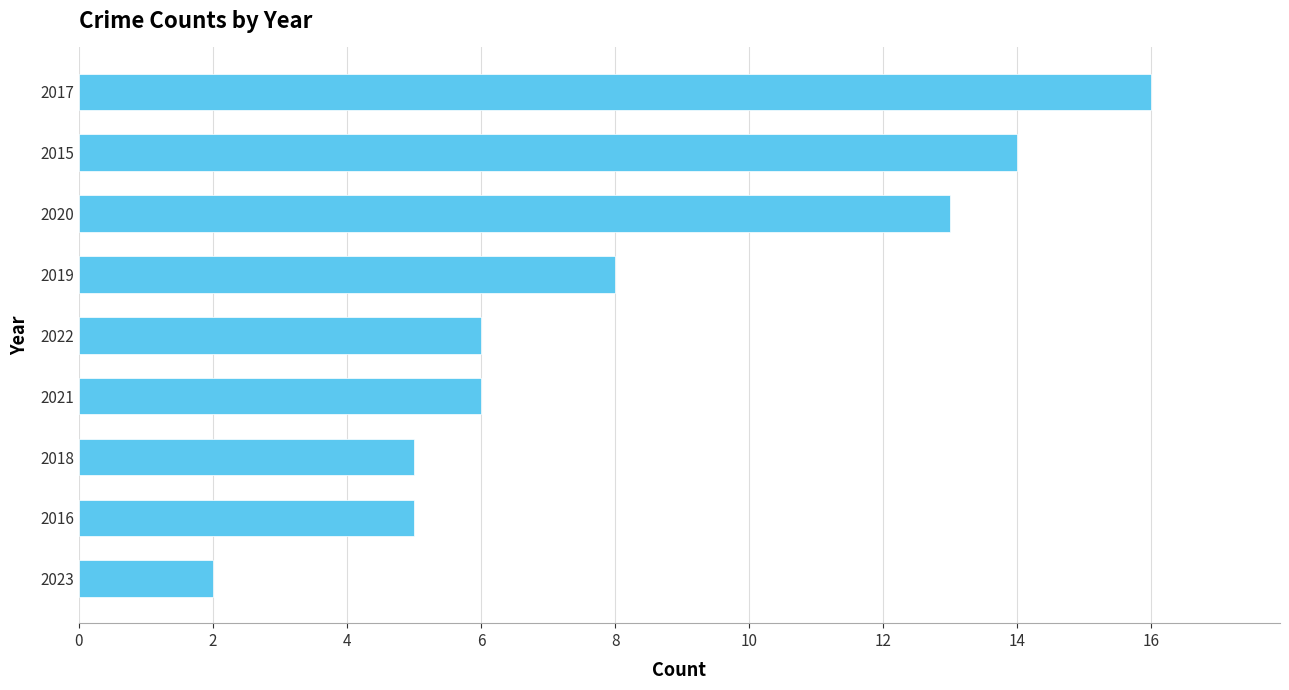

Reading top to bottom, what are all the values shown in this chart?

2017=16	2015=14	2020=13	2019=8	2022=6	2021=6	2018=5	2016=5	2023=2